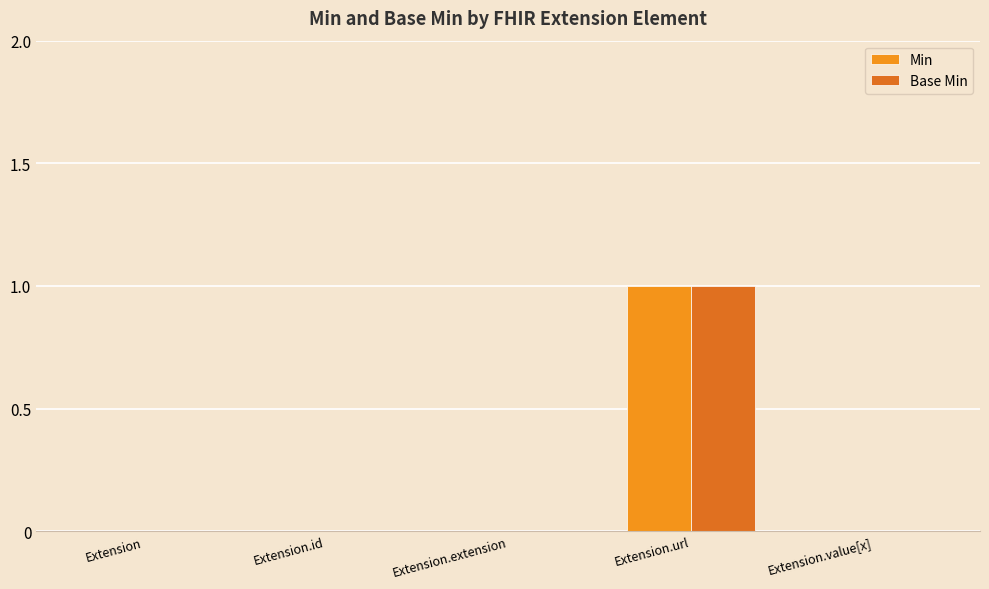

The Min series shows 0 at Extension.extension. True or false?

True